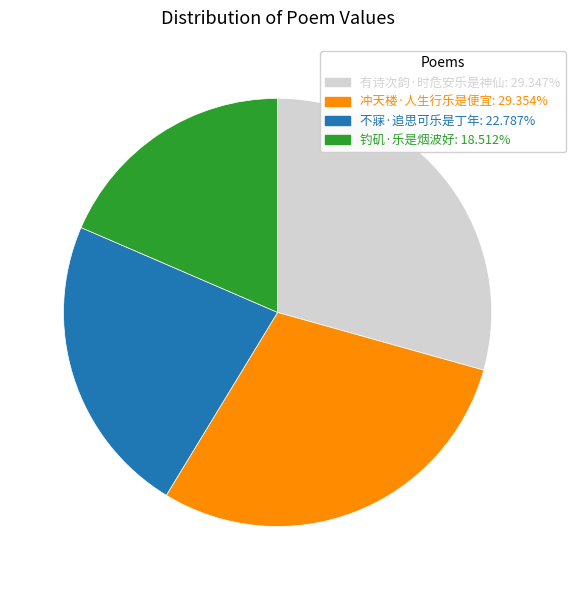

Combined, do 钓矶·乐是烟波好: 18.512% and 不寐·追思可乐是丁年: 22.787% account for over 50%?

No